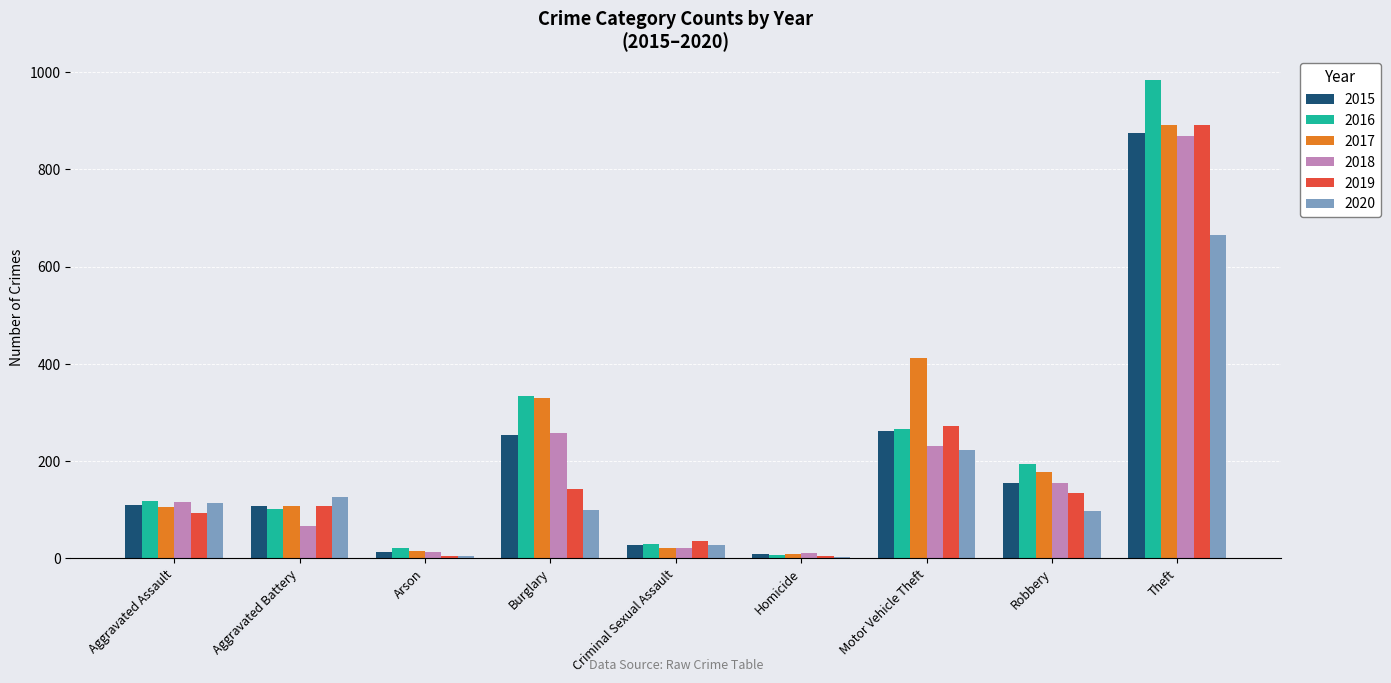

The value of 2020 at Burglary is 100. True or false?

True